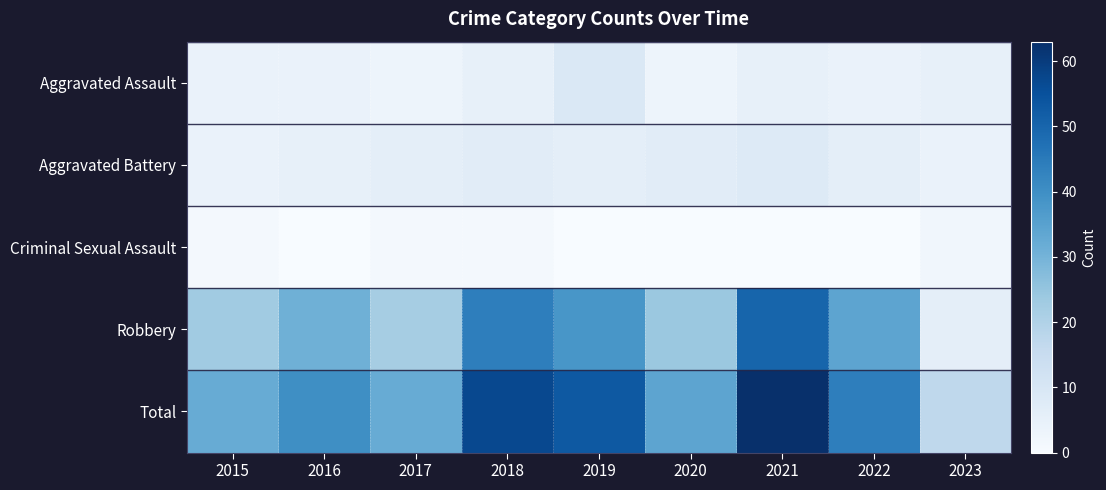

Rank the series at 2020 from lowest to highest value.

Criminal Sexual Assault, Aggravated Assault, Aggravated Battery, Robbery, Total